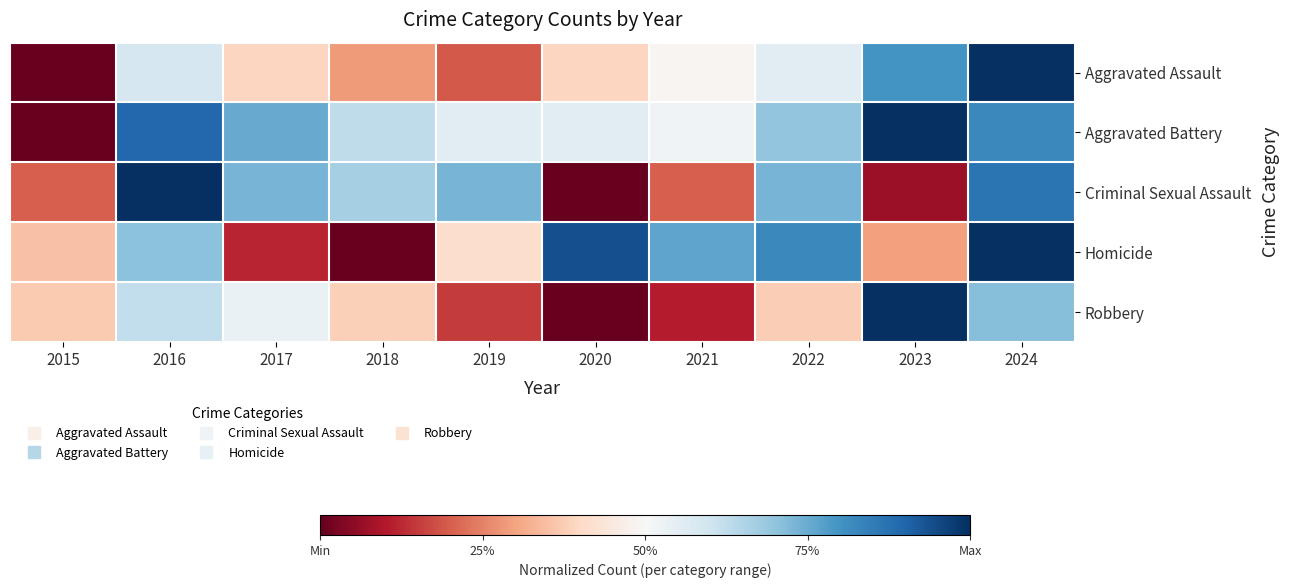

Reading left to right, what are all the values shown in this chart?

Aggravated Assault: 2015=0.0	2016=0.6	2017=0.4	2018=0.3	2019=0.2	2020=0.4	2021=0.5	2022=0.6	2023=0.8	2024=1.0
Aggravated Battery: 2015=0.0	2016=0.9	2017=0.8	2018=0.6	2019=0.6	2020=0.6	2021=0.5	2022=0.7	2023=1.0	2024=0.8
Criminal Sexual Assault: 2015=0.2	2016=1.0	2017=0.7	2018=0.7	2019=0.7	2020=0.0	2021=0.2	2022=0.7	2023=0.1	2024=0.9
Homicide: 2015=0.4	2016=0.7	2017=0.1	2018=0.0	2019=0.4	2020=0.9	2021=0.8	2022=0.8	2023=0.3	2024=1.0
Robbery: 2015=0.4	2016=0.6	2017=0.5	2018=0.4	2019=0.2	2020=0.0	2021=0.1	2022=0.4	2023=1.0	2024=0.7